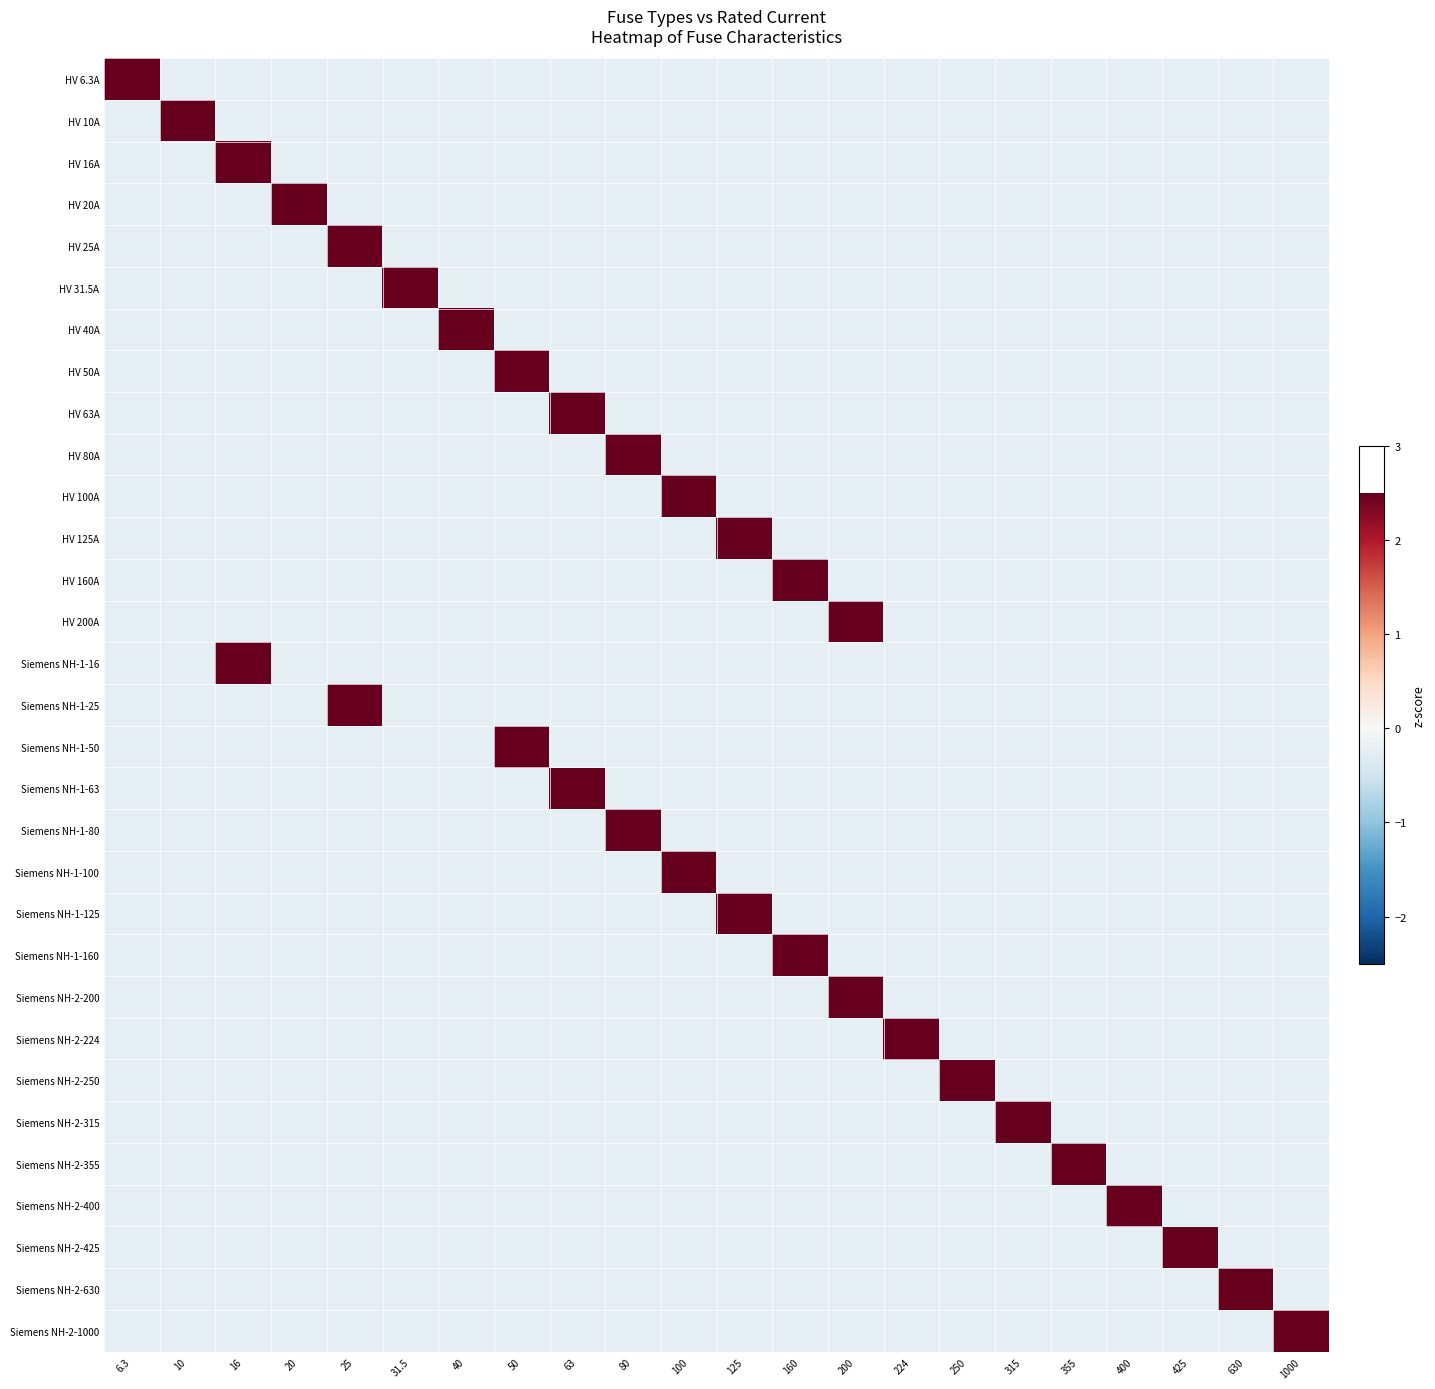

What is the maximum value shown in the chart?

4.6